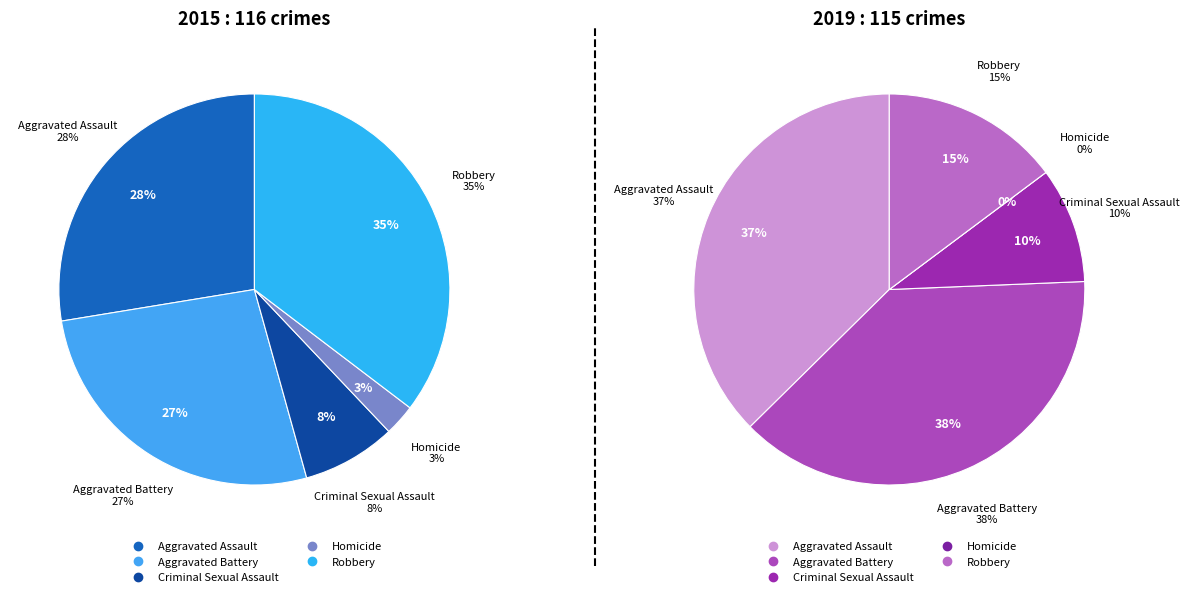

To the nearest percent, what is the difference between the values_2015 and values_2019 slice percentages?

1%